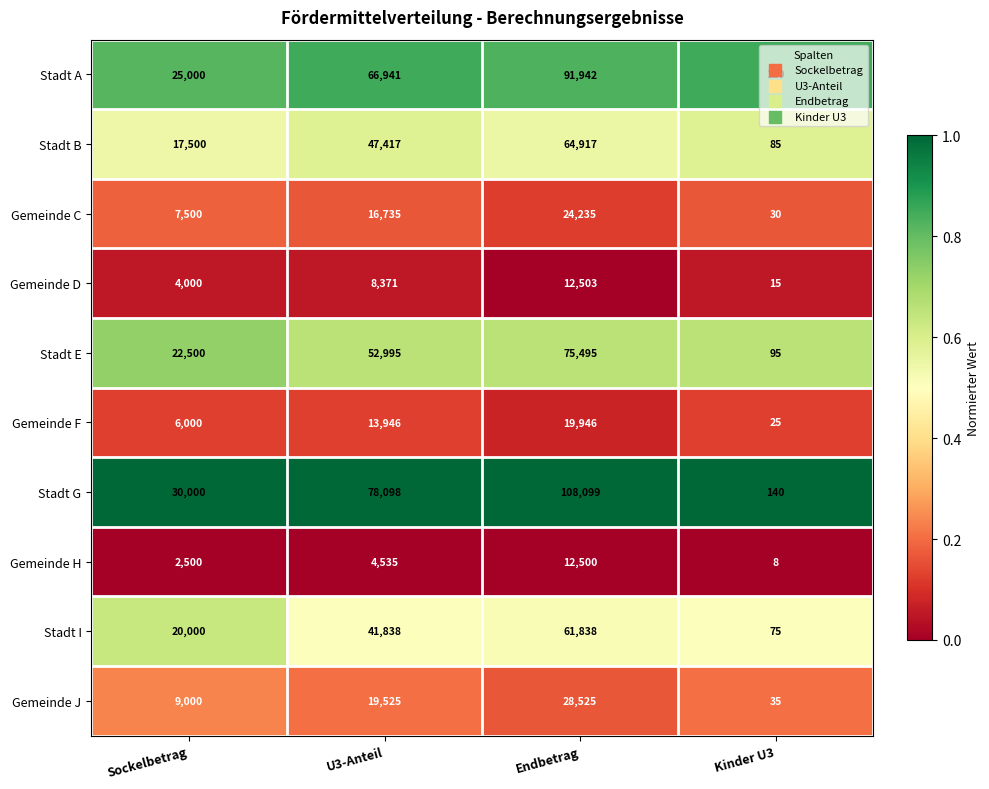

How many distinct data groups are displayed?

10